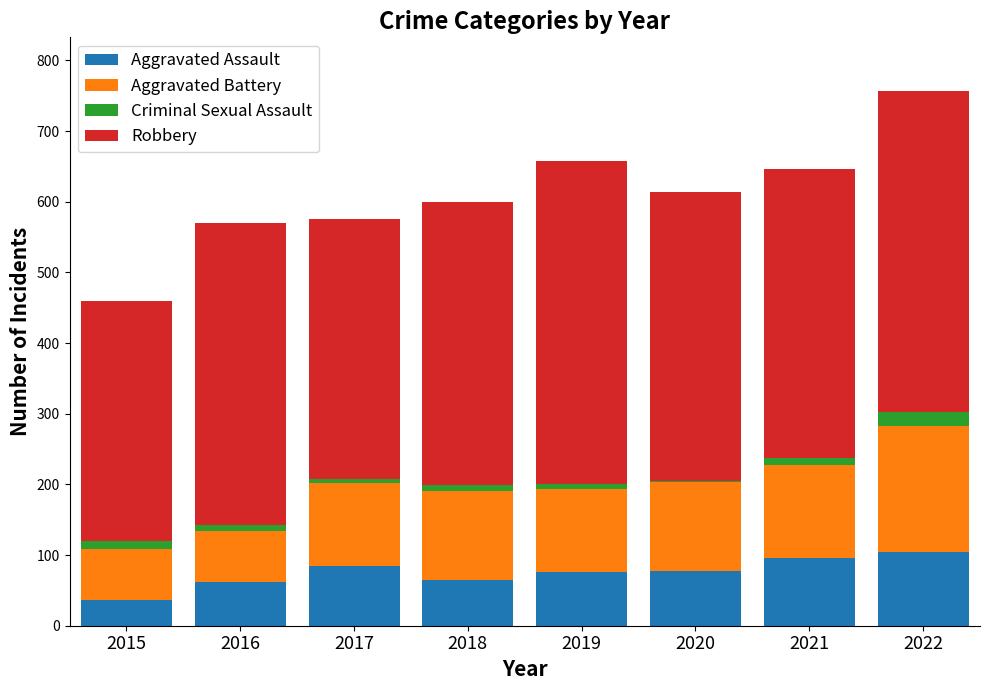

At which category is the sum across all series the highest?

2022